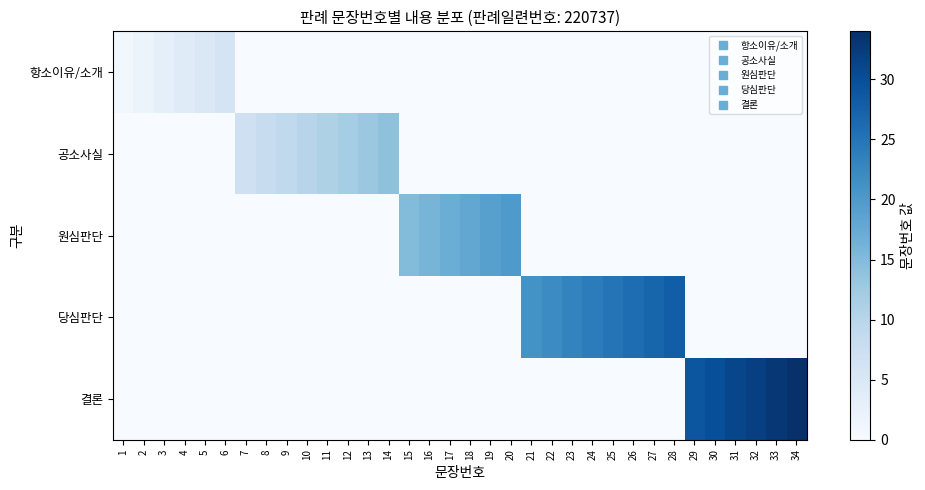

Reading left to right, what are all the values shown in this chart?

항소이유/소개: 1=1	2=2	3=3	4=4	5=5	6=6	7=0	8=0	9=0	10=0	11=0	12=0	13=0	14=0	15=0	16=0	17=0	18=0	19=0	20=0	21=0	22=0	23=0	24=0	25=0	26=0	27=0	28=0	29=0	30=0	31=0	32=0	33=0	34=0
공소사실: 1=0	2=0	3=0	4=0	5=0	6=0	7=7	8=8	9=9	10=10	11=11	12=12	13=13	14=14	15=0	16=0	17=0	18=0	19=0	20=0	21=0	22=0	23=0	24=0	25=0	26=0	27=0	28=0	29=0	30=0	31=0	32=0	33=0	34=0
원심판단: 1=0	2=0	3=0	4=0	5=0	6=0	7=0	8=0	9=0	10=0	11=0	12=0	13=0	14=0	15=15	16=16	17=17	18=18	19=19	20=20	21=0	22=0	23=0	24=0	25=0	26=0	27=0	28=0	29=0	30=0	31=0	32=0	33=0	34=0
당심판단: 1=0	2=0	3=0	4=0	5=0	6=0	7=0	8=0	9=0	10=0	11=0	12=0	13=0	14=0	15=0	16=0	17=0	18=0	19=0	20=0	21=21	22=22	23=23	24=24	25=25	26=26	27=27	28=28	29=0	30=0	31=0	32=0	33=0	34=0
결론: 1=0	2=0	3=0	4=0	5=0	6=0	7=0	8=0	9=0	10=0	11=0	12=0	13=0	14=0	15=0	16=0	17=0	18=0	19=0	20=0	21=0	22=0	23=0	24=0	25=0	26=0	27=0	28=0	29=29	30=30	31=31	32=32	33=33	34=34